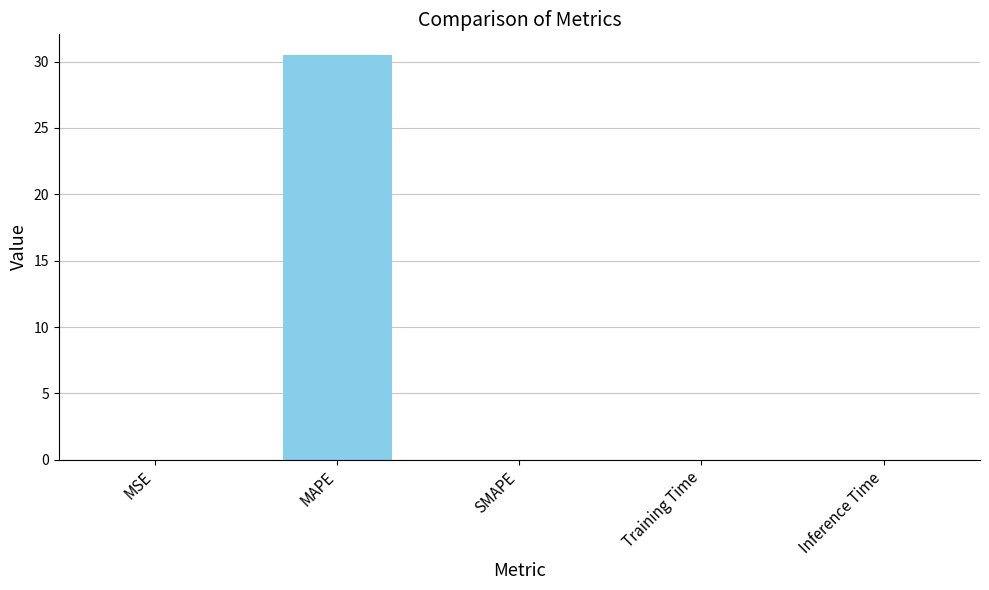

True or false: the data shows 0.0 at SMAPE.

True